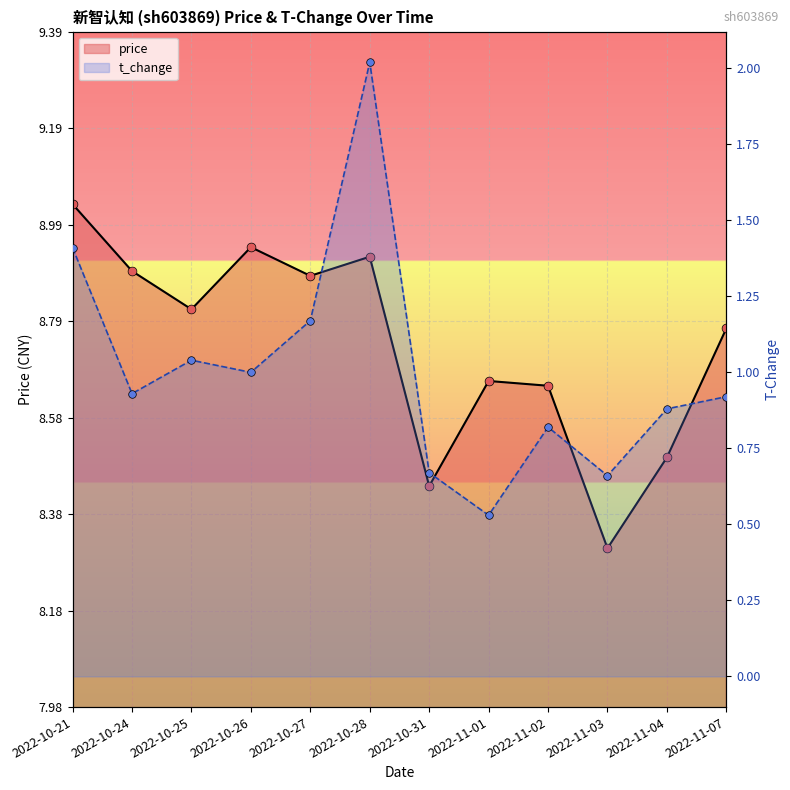

What is the total value across all series at 2022-10-26?

9.9